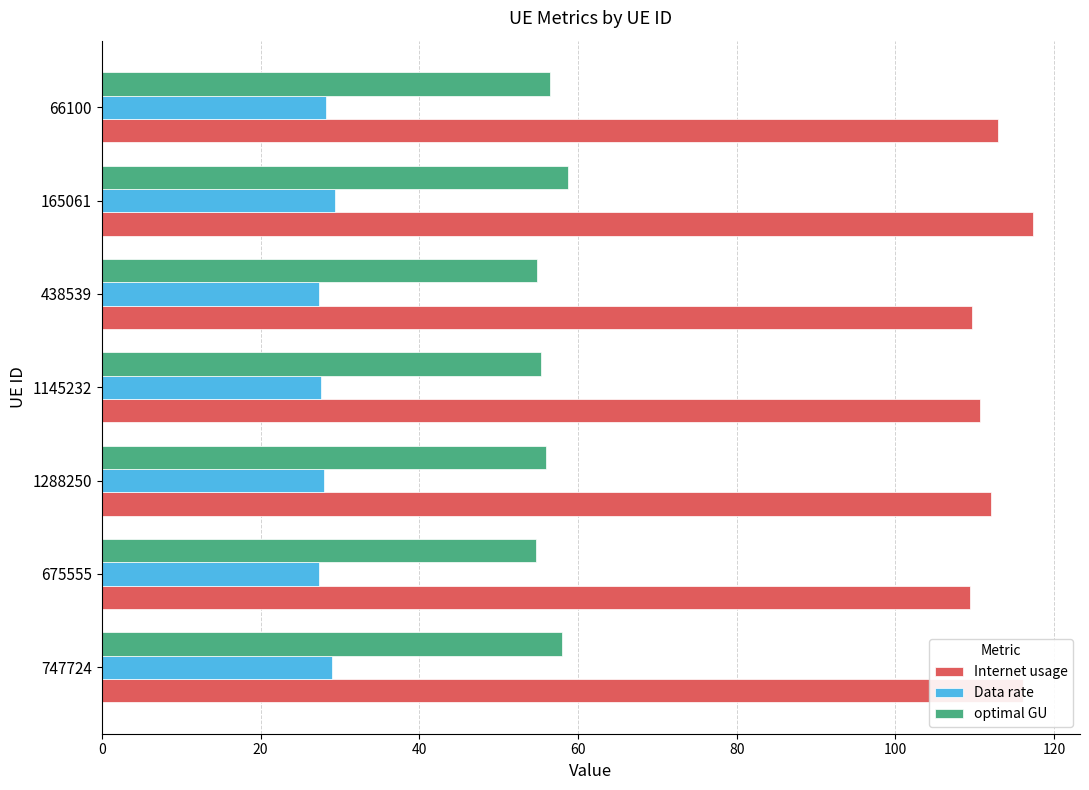

At how many categories does at least one series exceed 74?

7